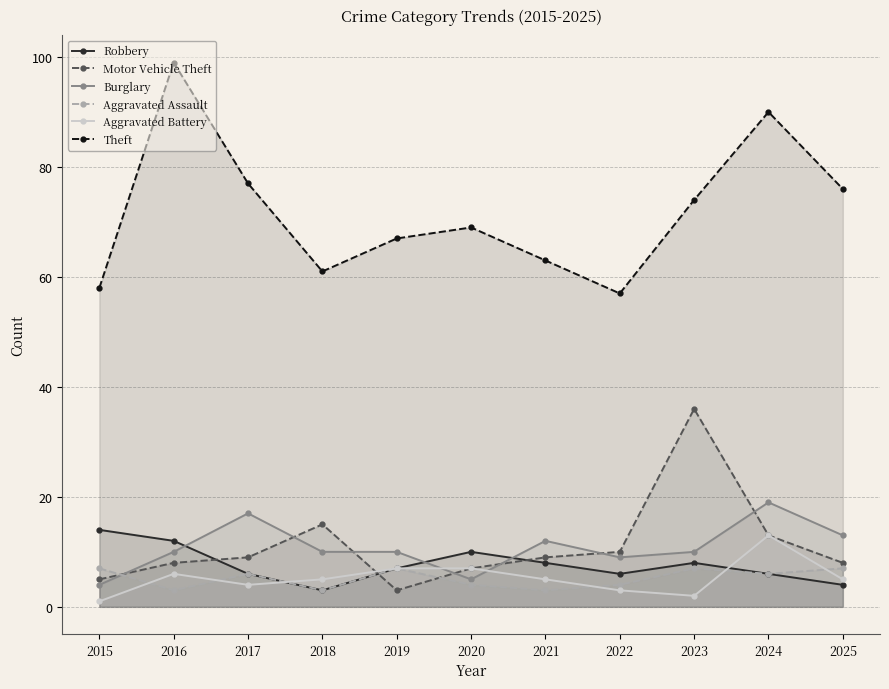

At which category is the sum across all series the highest?

2024